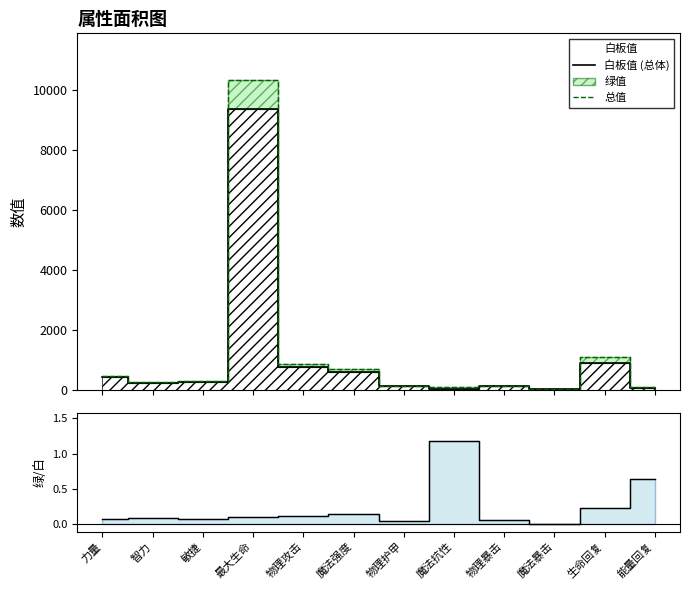

Is it true that 绿值/白板值 equals 0.1 at 敏捷?

True